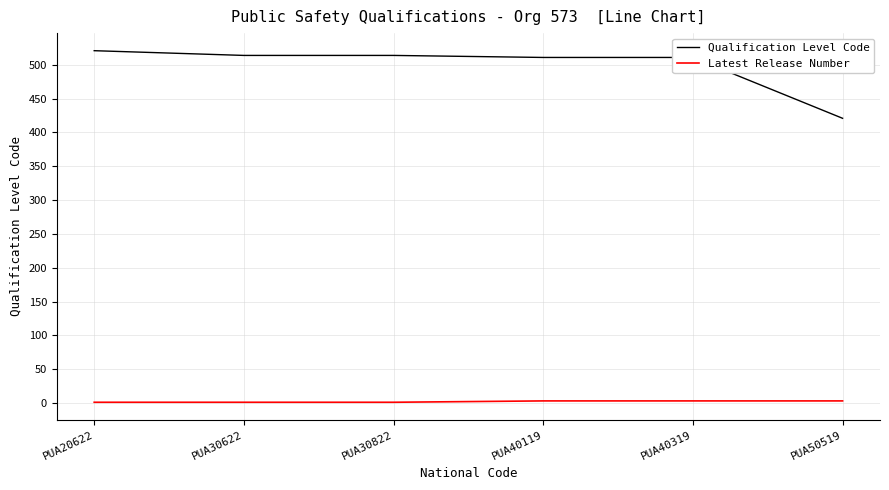

True or false: Qualification Level Code has more than 2 points higher than both neighbors.

False